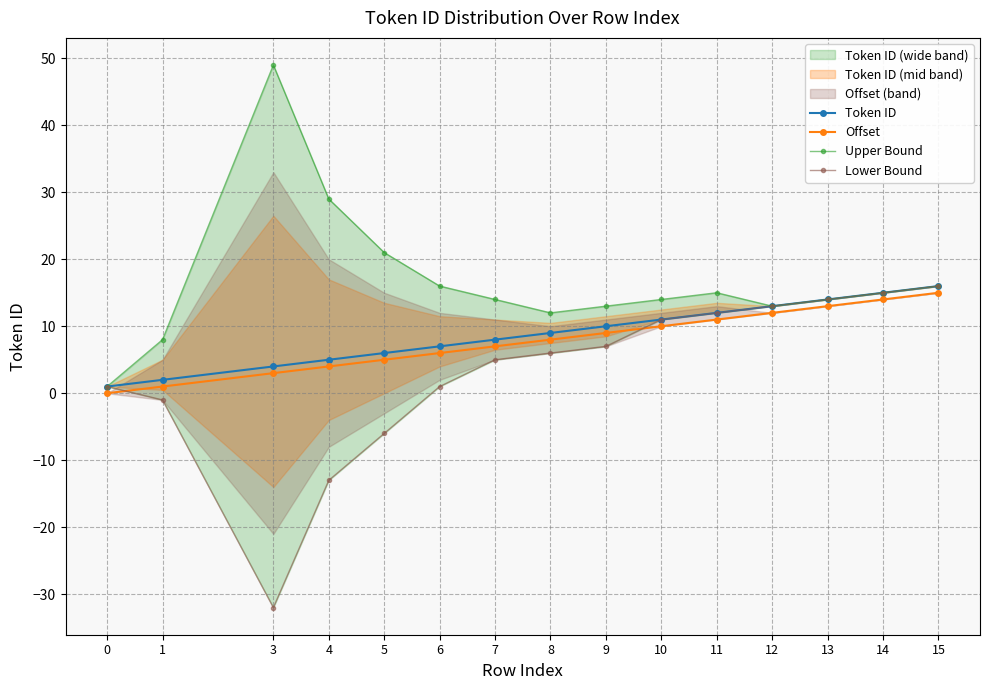

Reading left to right, what are all the values shown in this chart?

Token ID: 1	2	4	5	6	7	8	9	10	11	12	13	14	15	16
Offset: 0	1	3	4	5	6	7	8	9	10	11	12	13	14	15
Upper Bound: 1	8	49	29	21	16	14	12	13	14	15	13	14	15	16
Lower Bound: 1	-1	-32	-13	-6	1	5	6	7	11	12	13	14	15	16